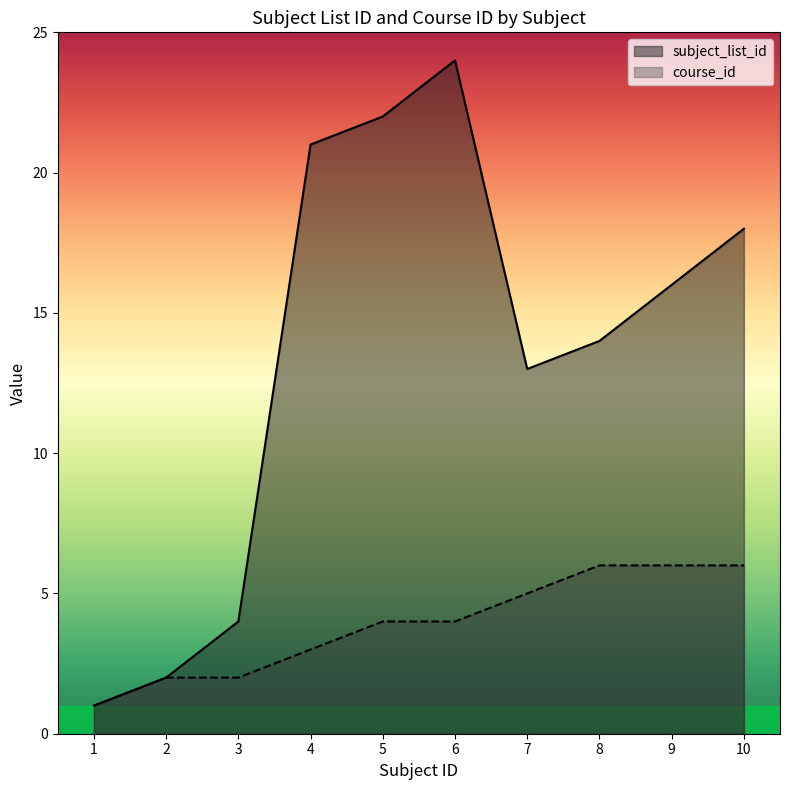

At how many categories does at least one series exceed 3?

8